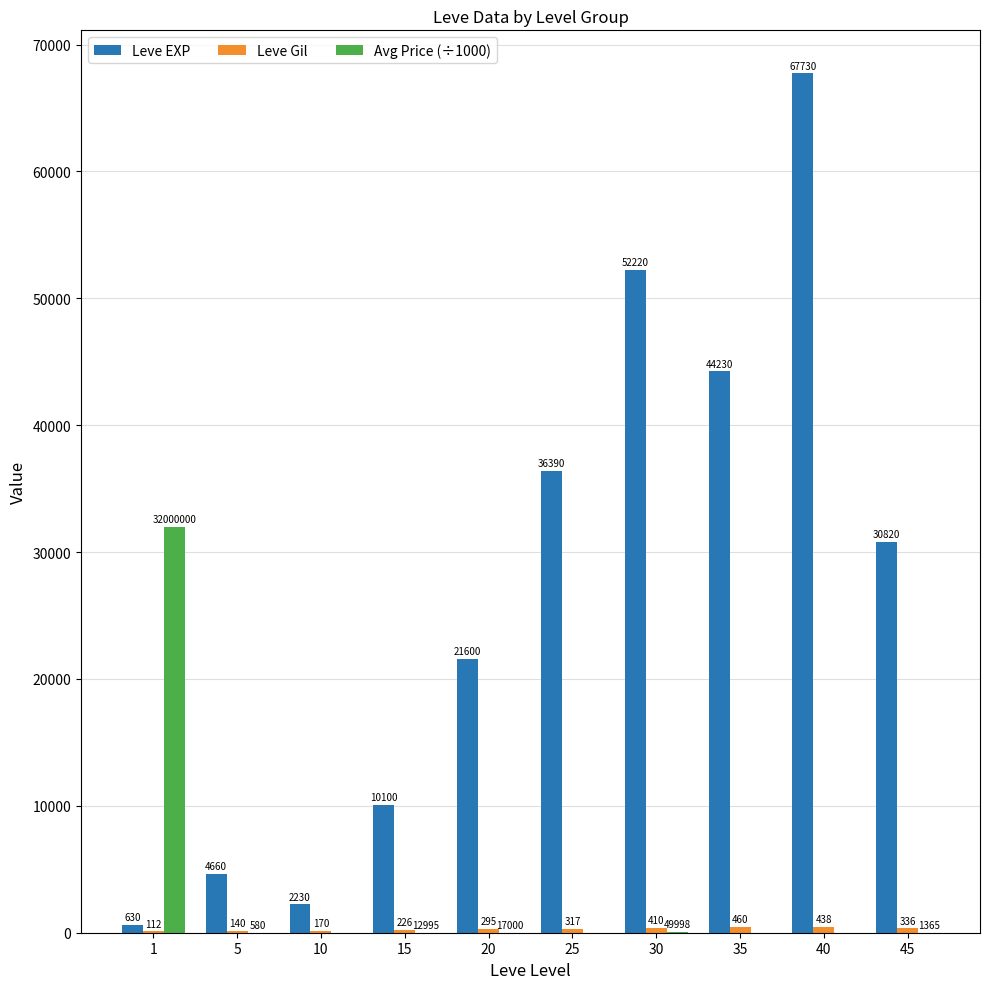

Read the Leve EXP value at 15.

10100.0